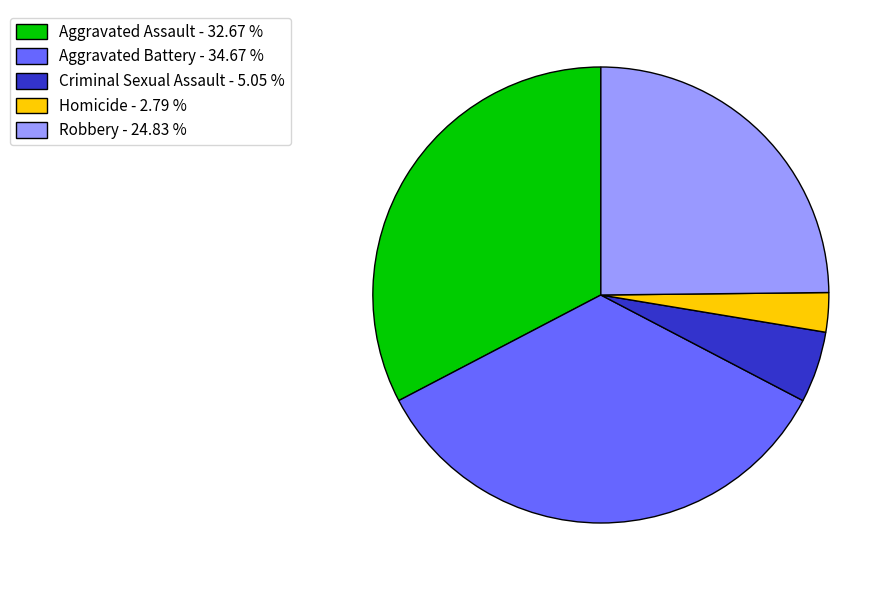

Is it true that Robbery is 25% of the pie?

True